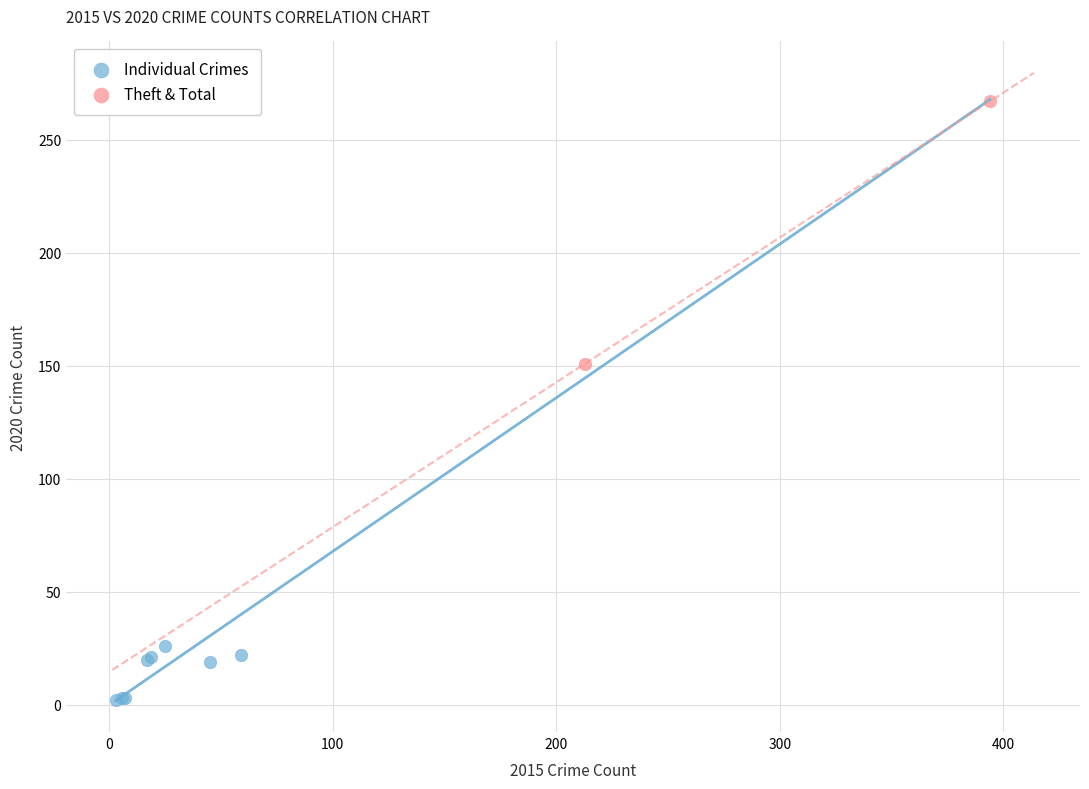

Which series contains the highest Y value?

Theft & Total